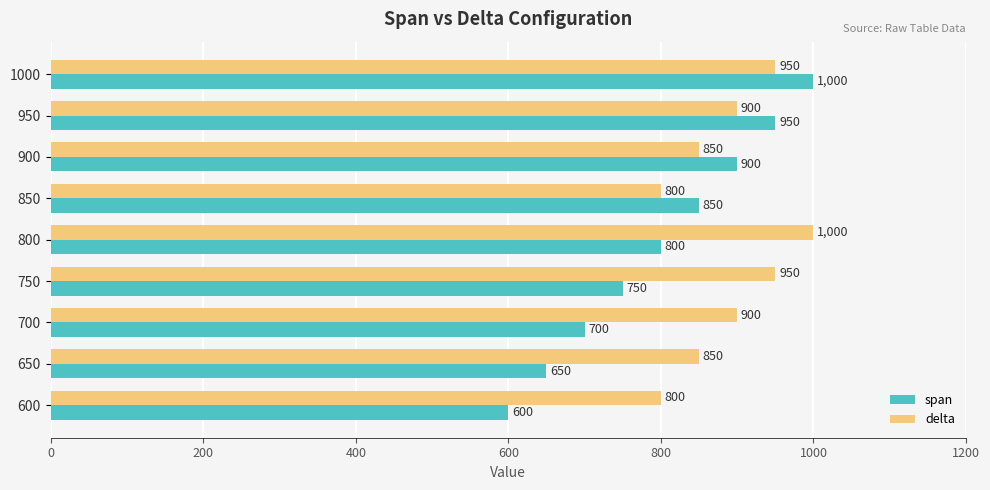

What is the minimum value shown in the chart?

600